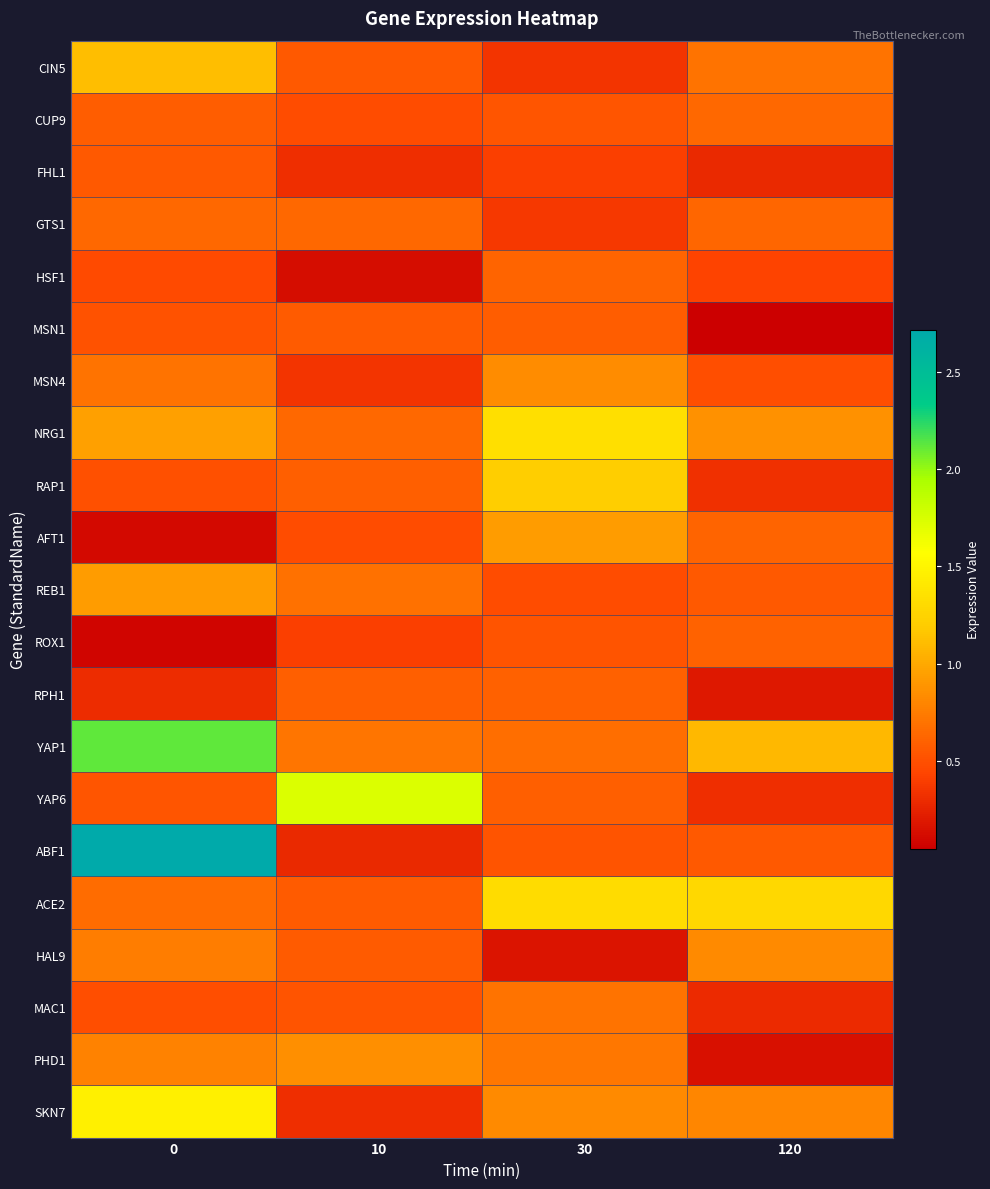

What is the difference between the highest and lowest values at 0?

2.6